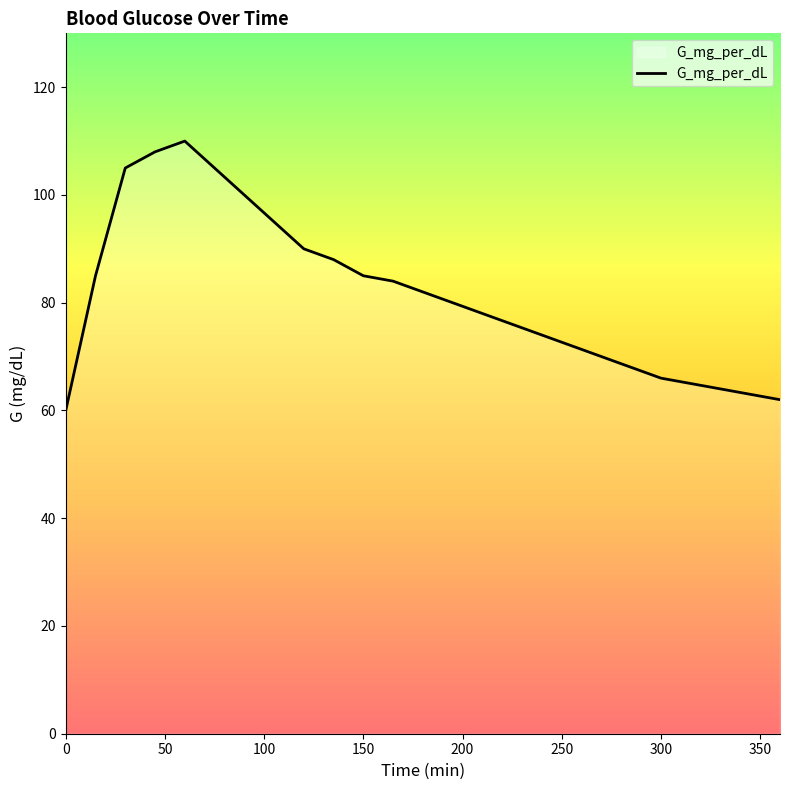

What is the difference between the maximum and minimum values?

50